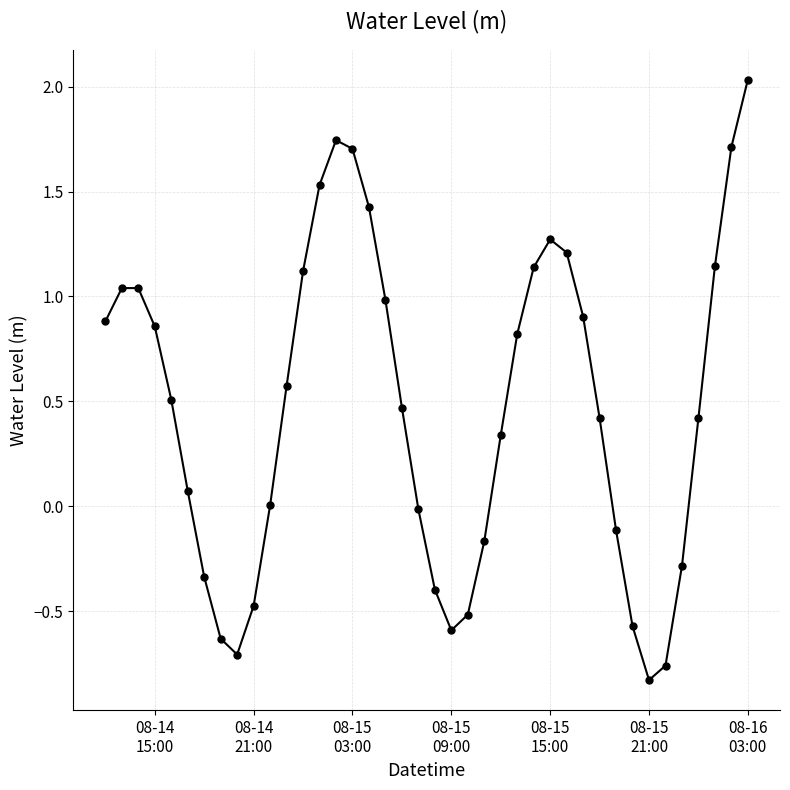

What is the difference between the second highest and minimum values?

2.6